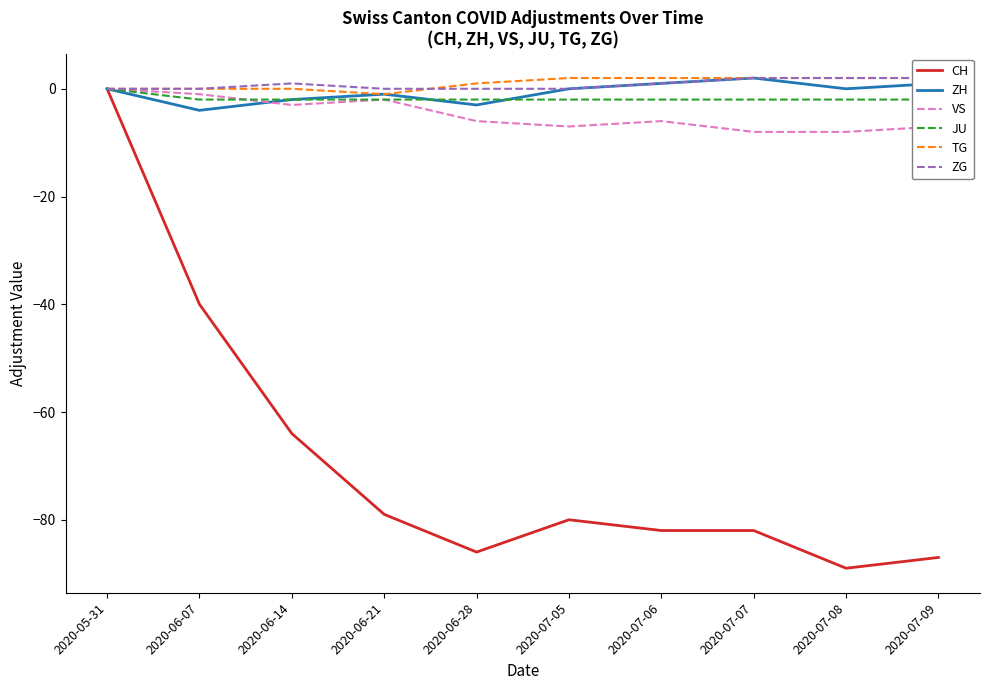

What is the difference between the second highest and second lowest values in the VS series?

7